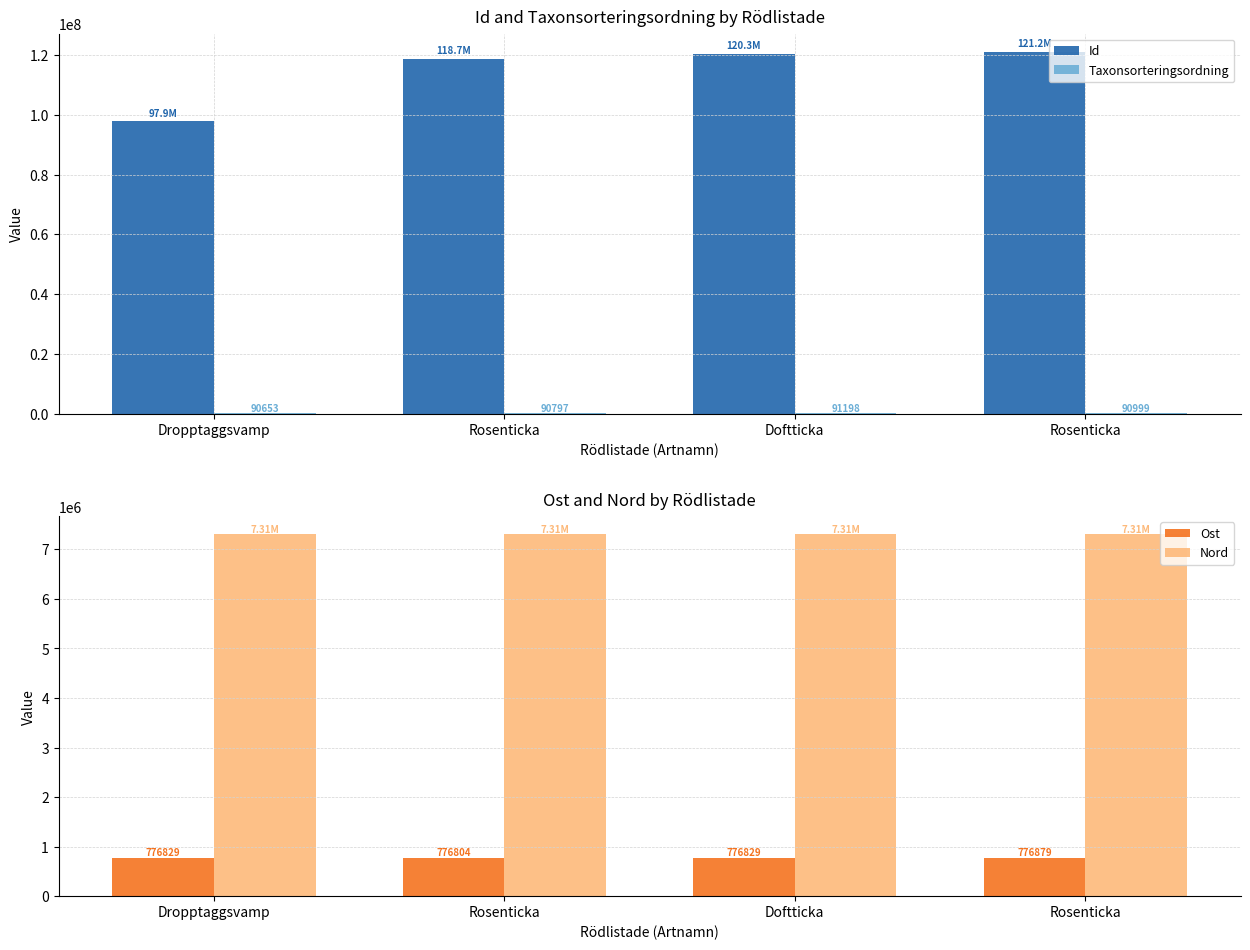

At which label is Ost closest to 776841?

Dropptaggsvamp